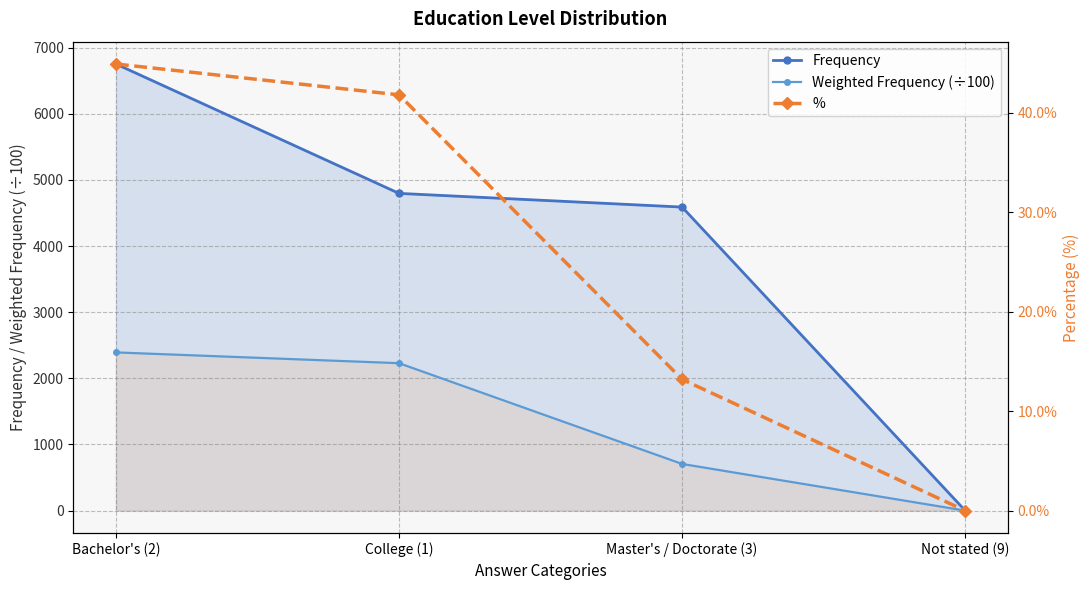

List the series in order of their overall mean, highest first.

Frequency, Weighted Frequency (÷100), %